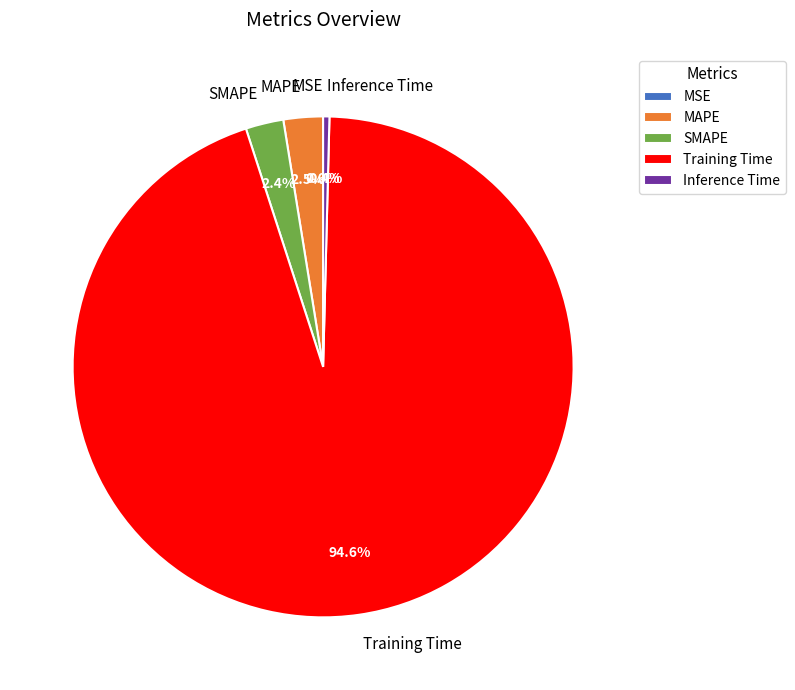

Which slice is the largest?

Training Time